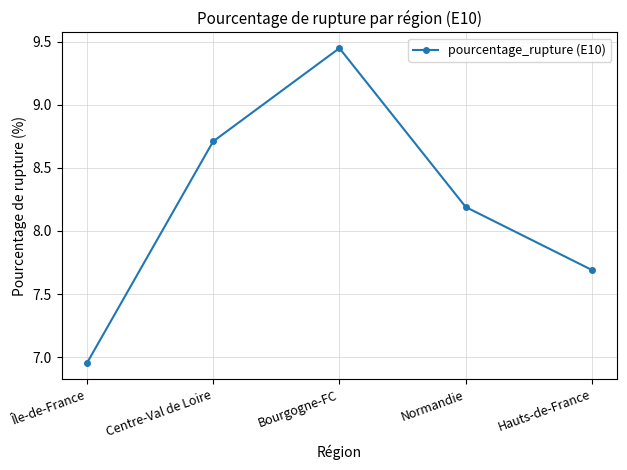

How many lines are shown in the chart?

1